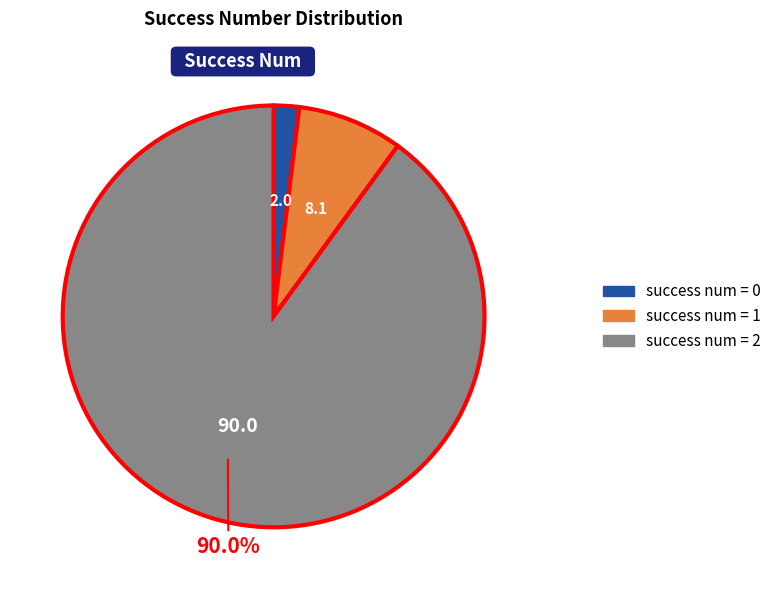

Count the number of slices in the pie.

3